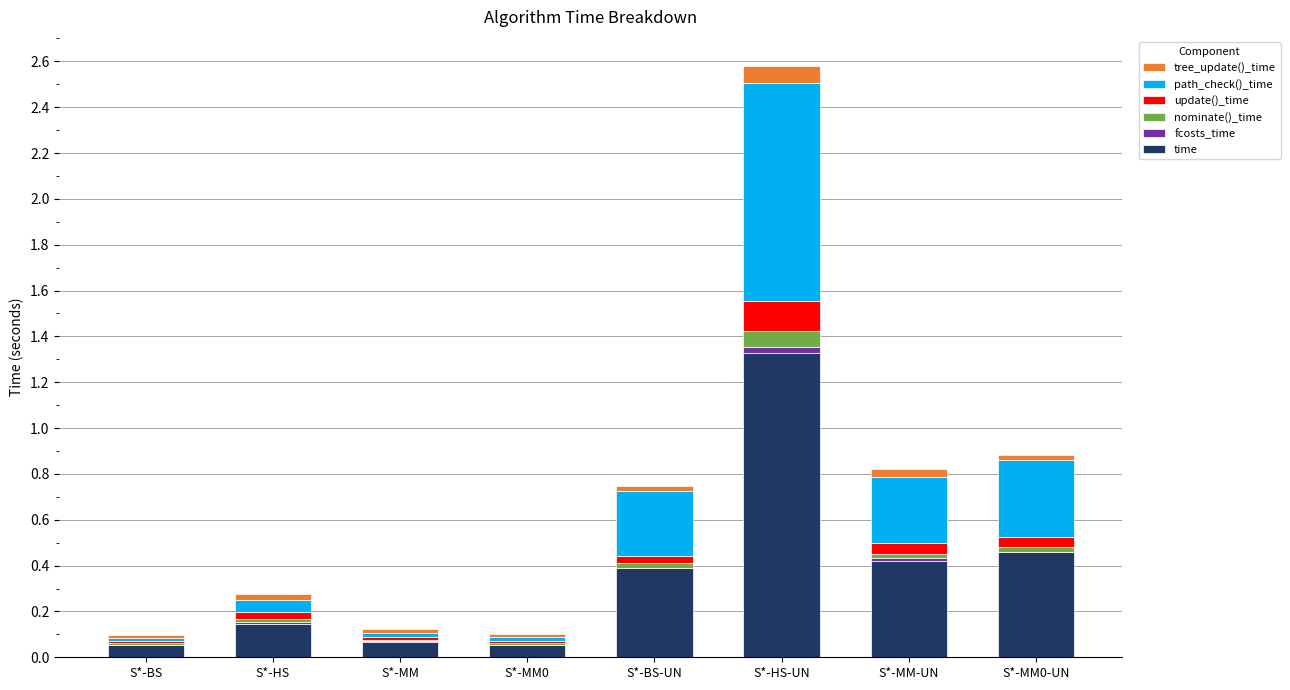

What are all the series names shown in the legend?

tree_update()_time, path_check()_time, update()_time, nominate()_time, fcosts_time, time